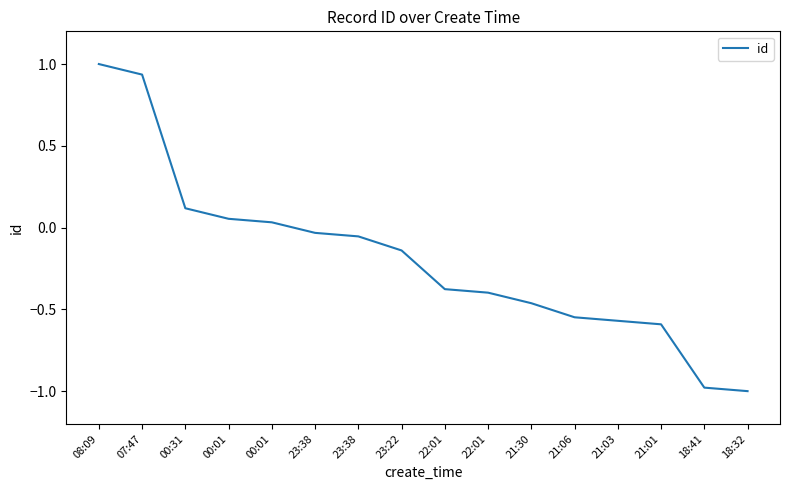

What is the difference between the second highest and second lowest values?

1.9